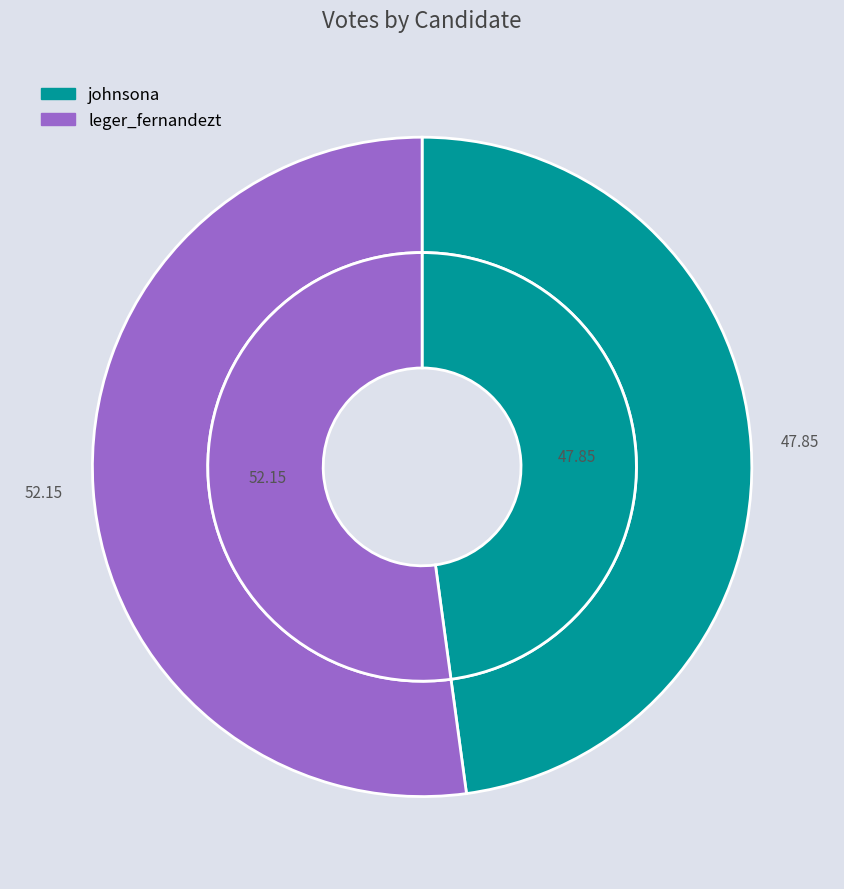

To the nearest percent, what percentage of the pie is leger_fernandezt?

52%